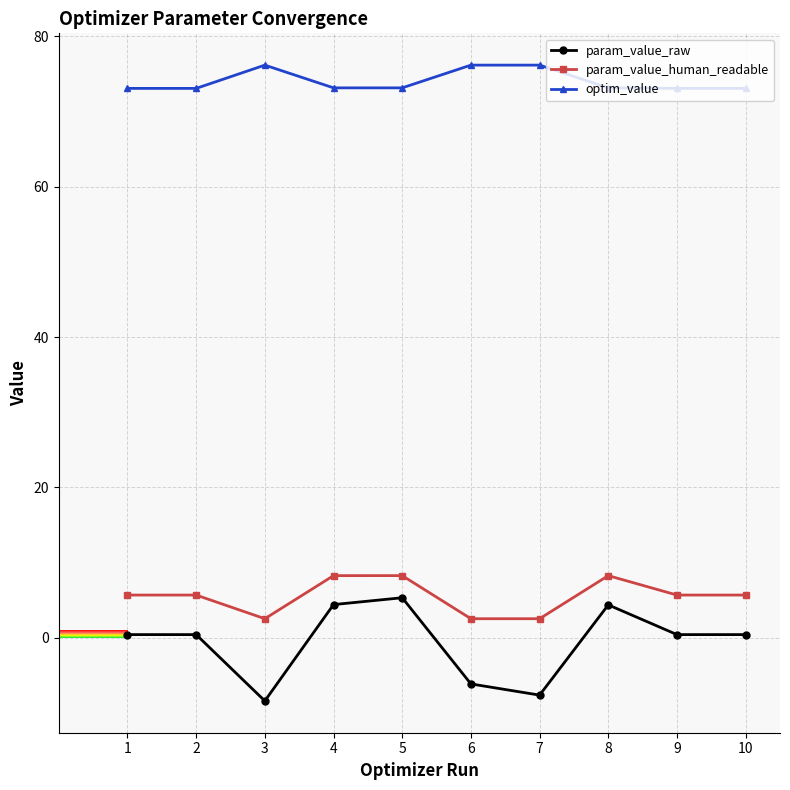

True or false: param_value_human_readable has more than 1 interior local peaks.

True